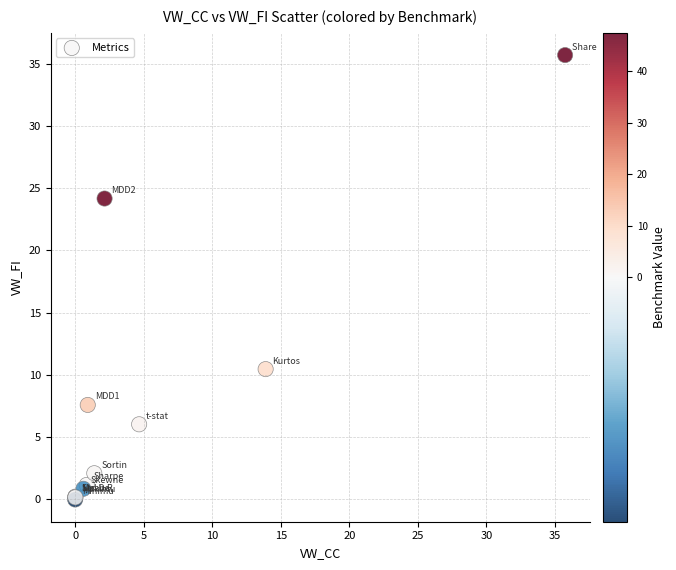

What Y value in the scatter plot is closest to 17?

10.4